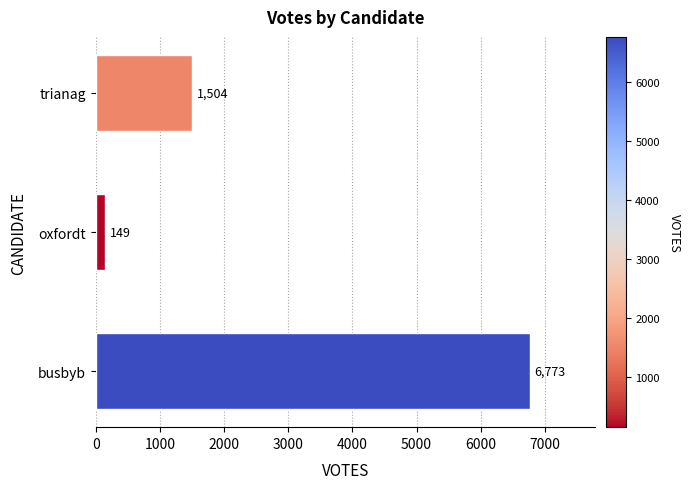

How many distinct data groups are displayed?

1